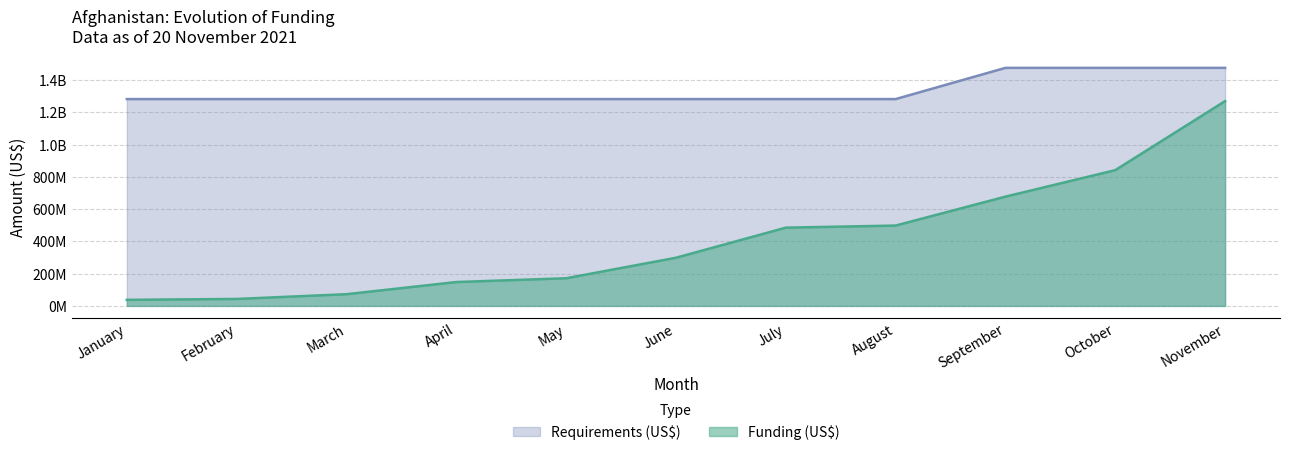

At how many categories does at least one series exceed 842288449?

11